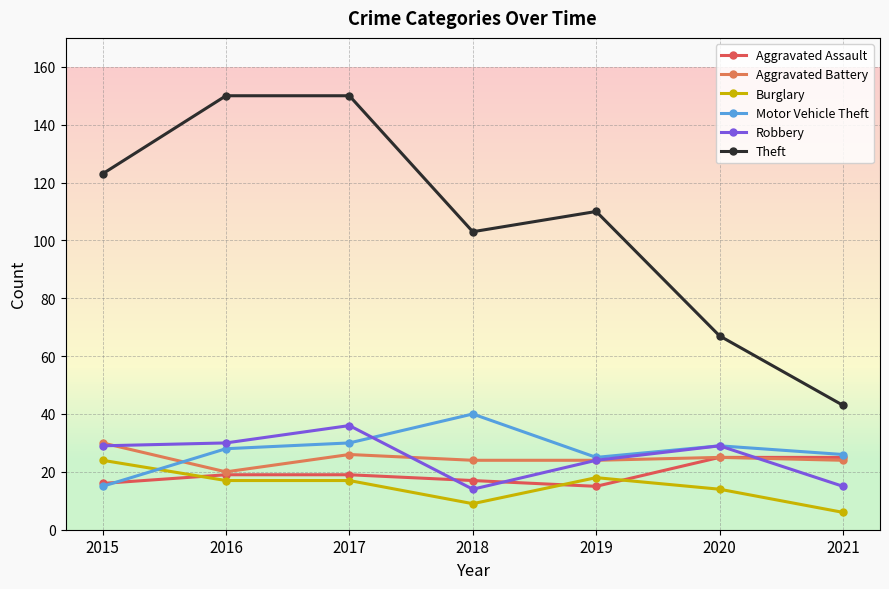

Reading left to right, list all the values displayed in this chart.

Aggravated Assault: 16	19	19	17	15	25	25
Aggravated Battery: 30	20	26	24	24	25	24
Burglary: 24	17	17	9	18	14	6
Motor Vehicle Theft: 15	28	30	40	25	29	26
Robbery: 29	30	36	14	24	29	15
Theft: 123	150	150	103	110	67	43